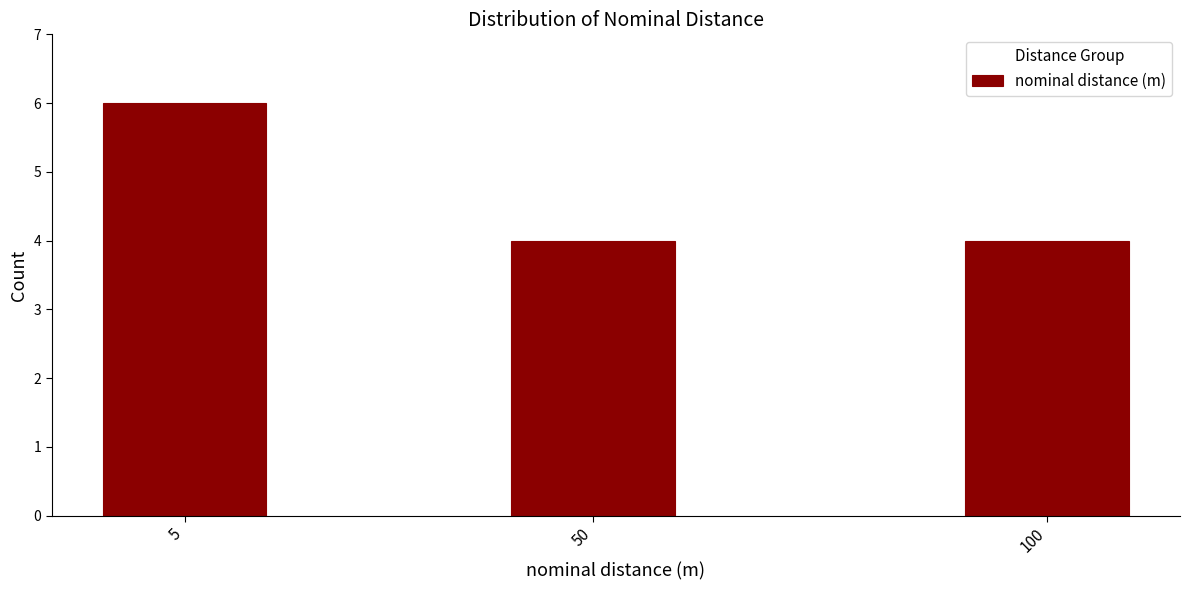

Reading left to right, transcribe all the data shown in this chart.

6	4	4